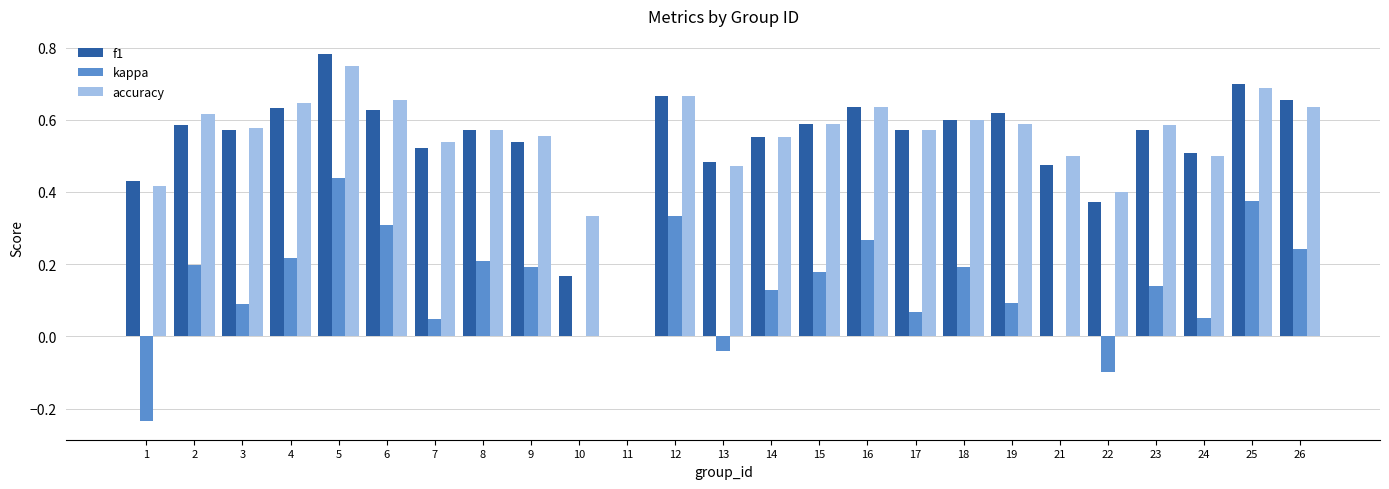

Which category has the highest value in the kappa series?

5